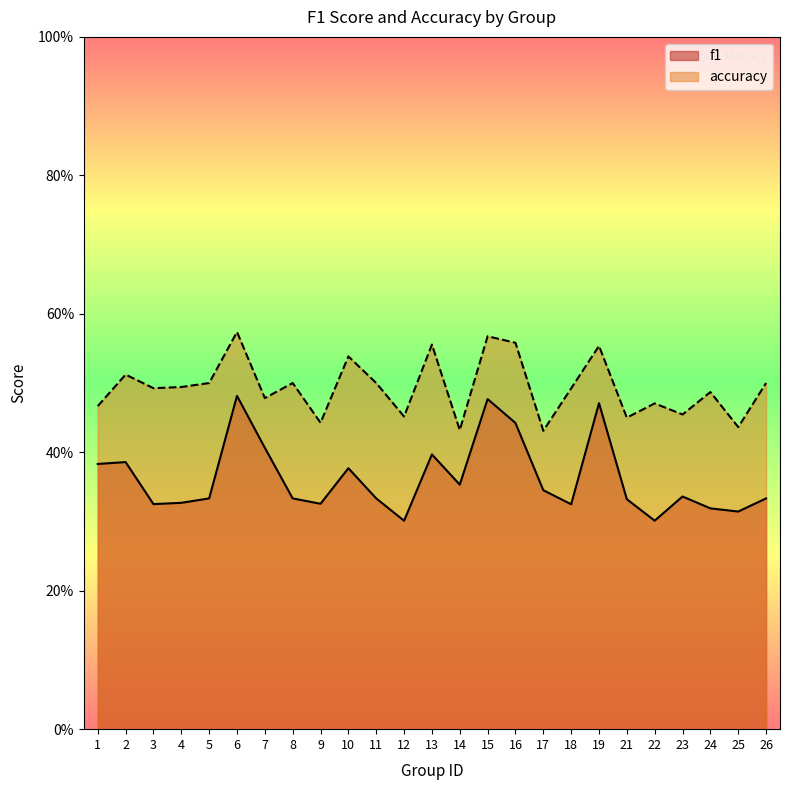

In f1, how many points are lower than both neighbors (excluding endpoints)?

7